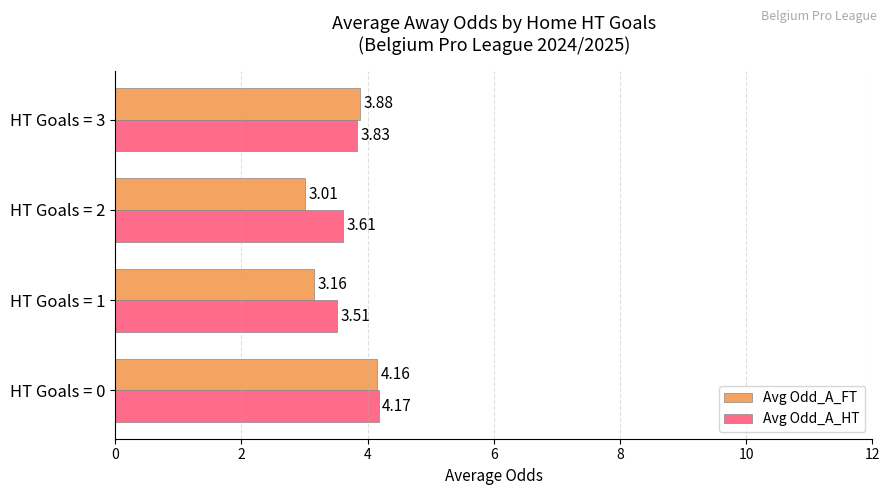

Count the Avg Odd_A_HT values in the range 3 to 4.

3